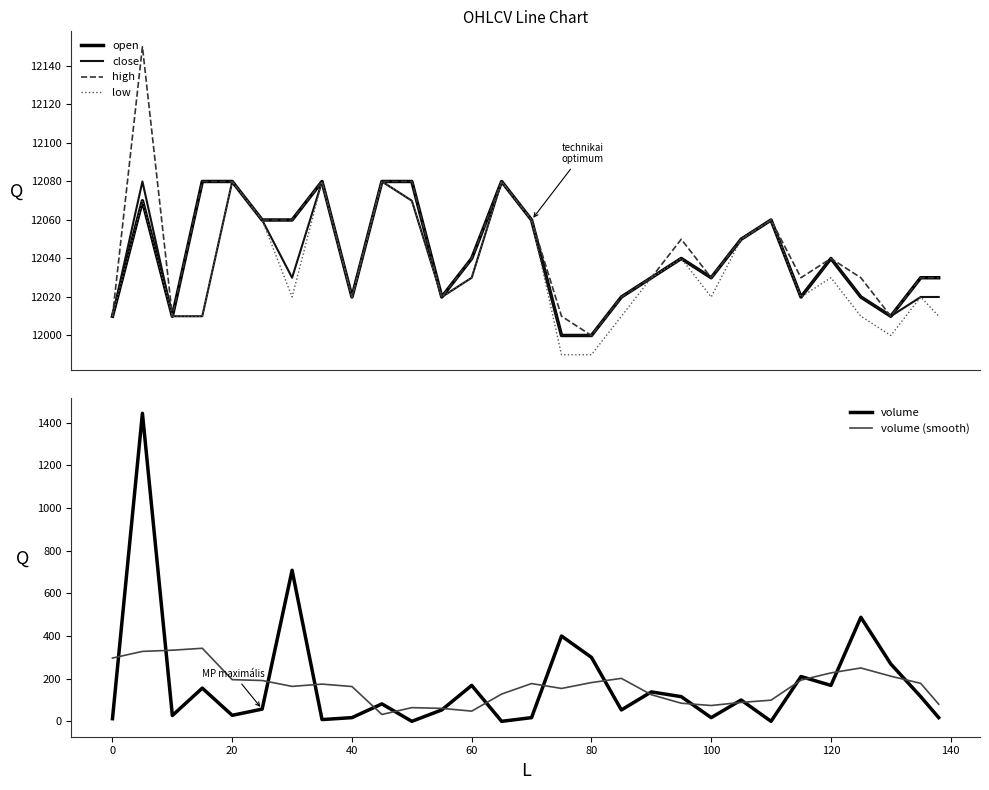

True or false: high and open intersect in this chart.

False